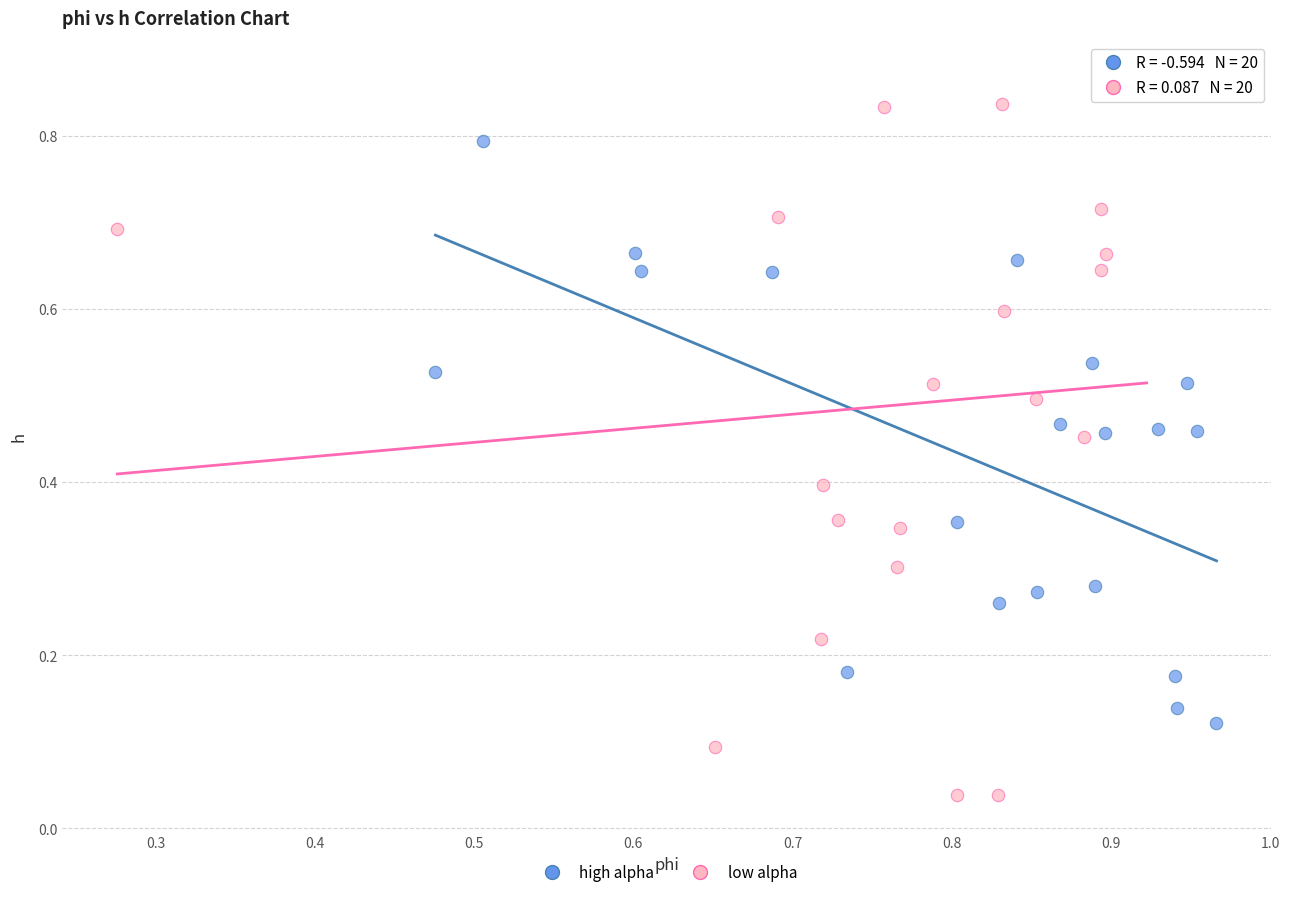

Which series reaches the minimum Y coordinate?

low alpha